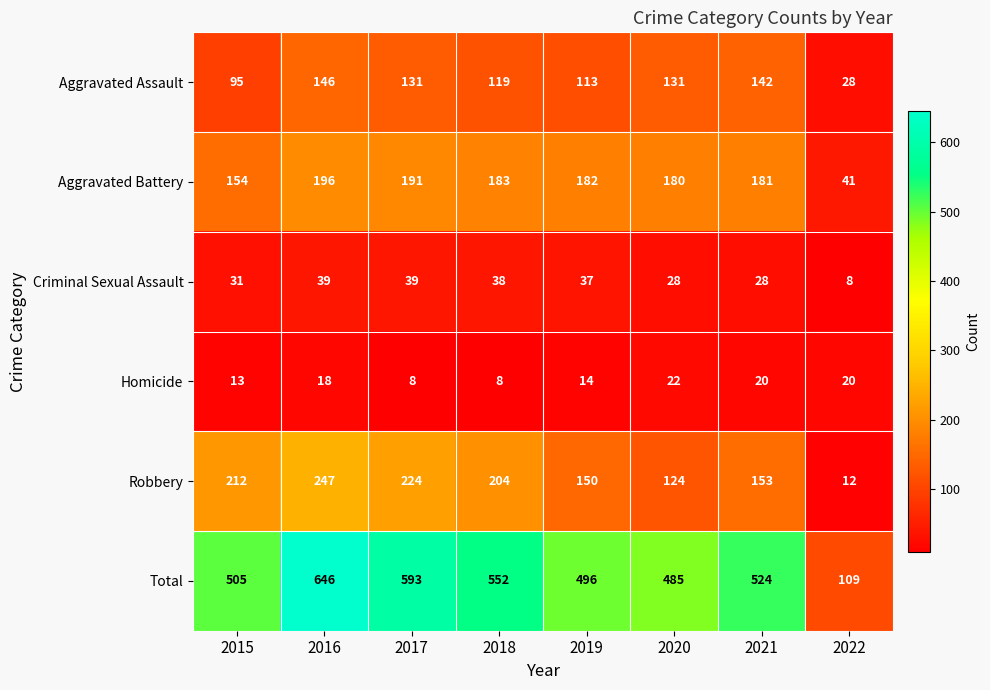

List the series in order of their peak value, highest first.

Total, Robbery, Aggravated Battery, Aggravated Assault, Criminal Sexual Assault, Homicide